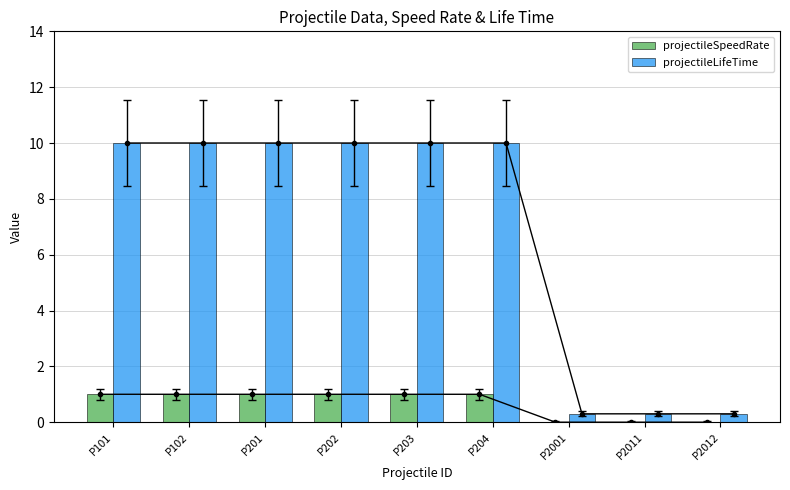

At which label does projectileSpeedRate reach its minimum?

P2001